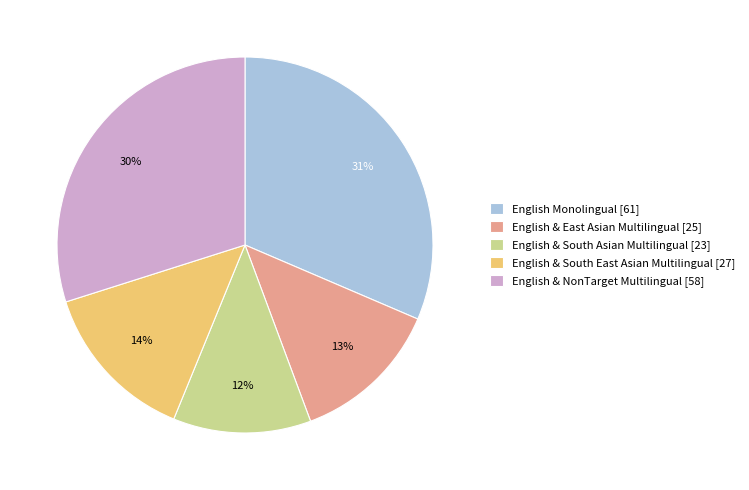

To the nearest percent, what is the difference between the English & East Asian Multilingual and English & South Asian Multilingual slice percentages?

1%